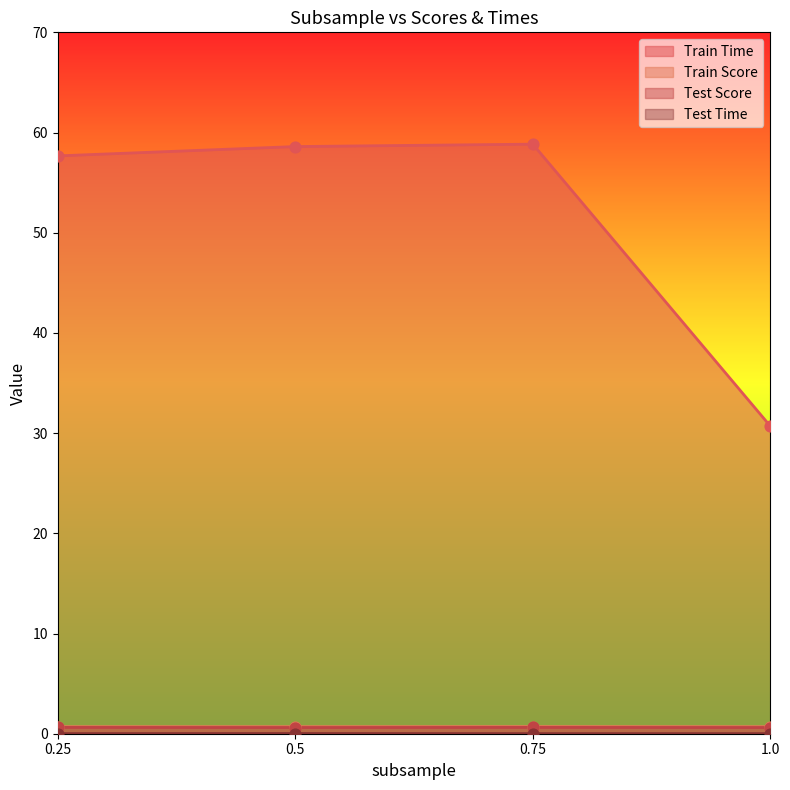

At which category is the sum across all series the highest?

0.75